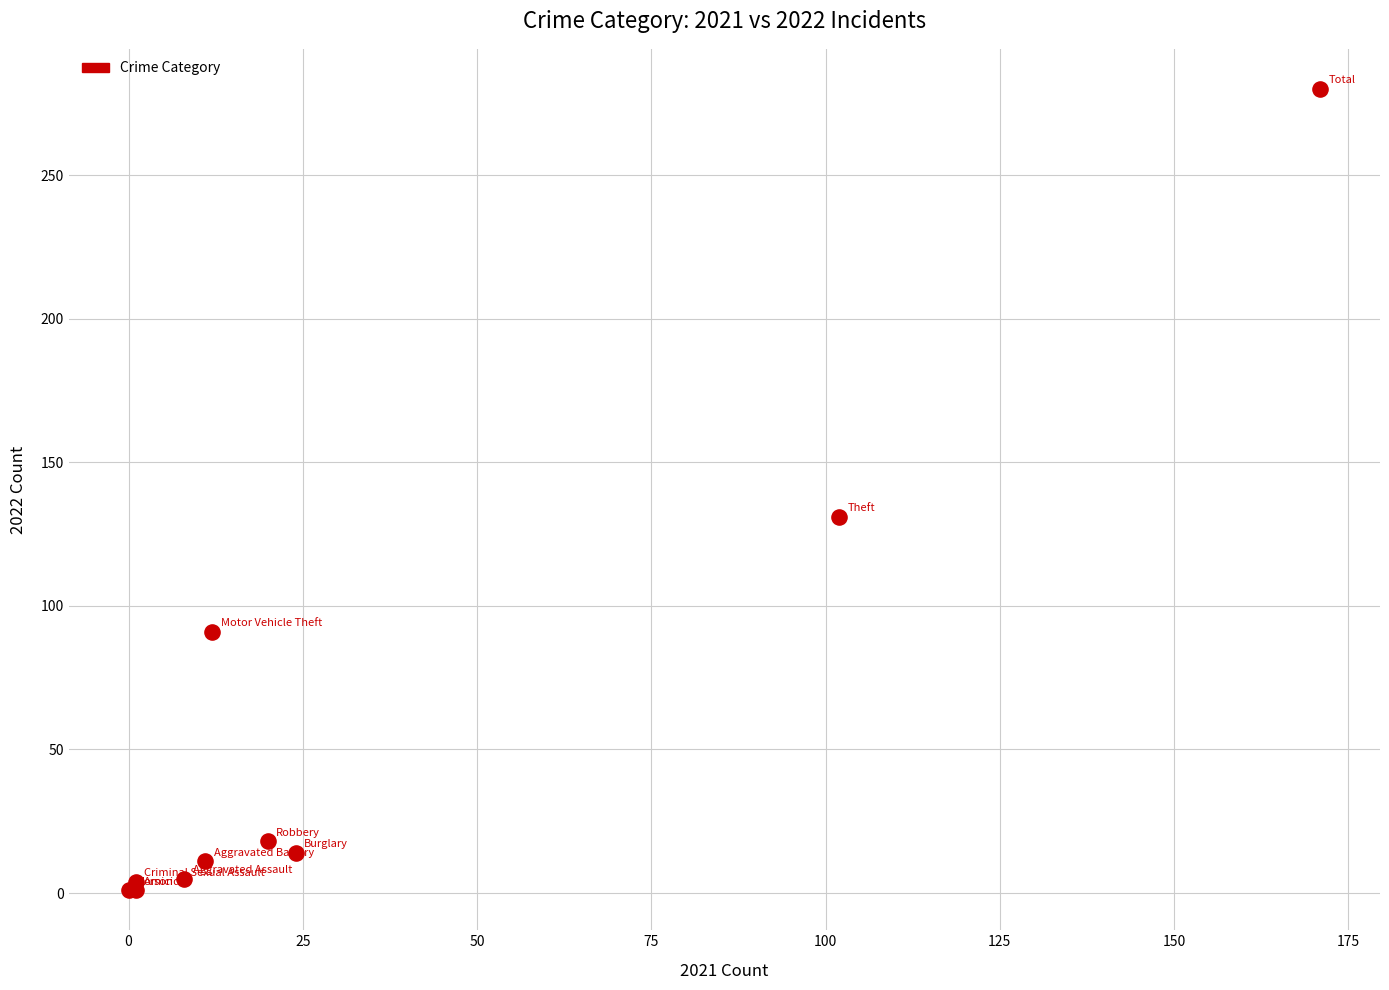

What Y value in the scatter plot is closest to 140?

131